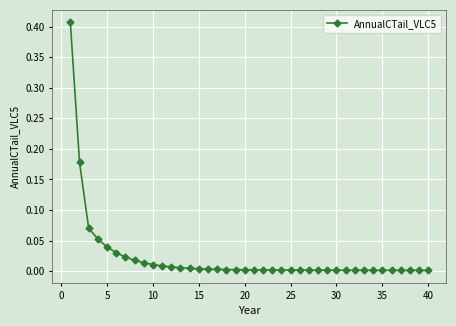

How many lines are shown in the chart?

1